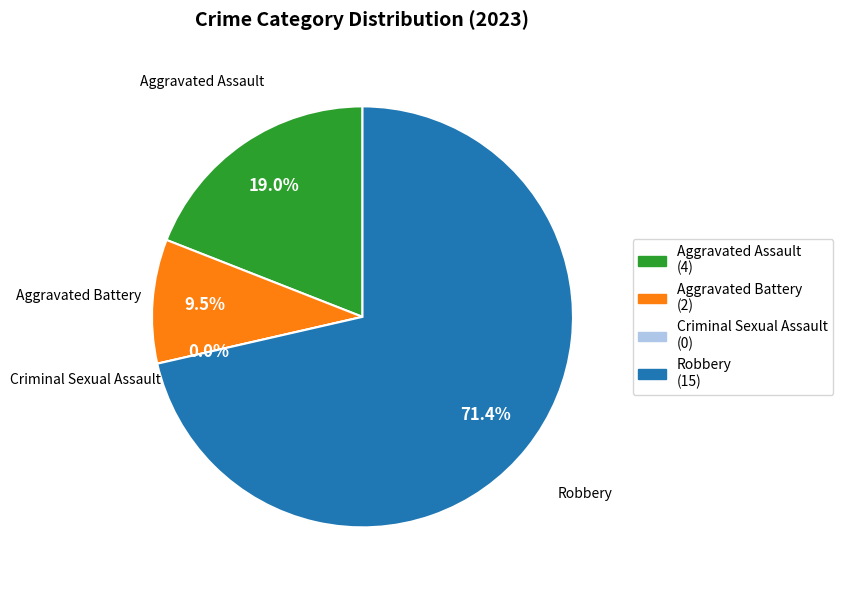

Does any single category account for the majority?

Yes